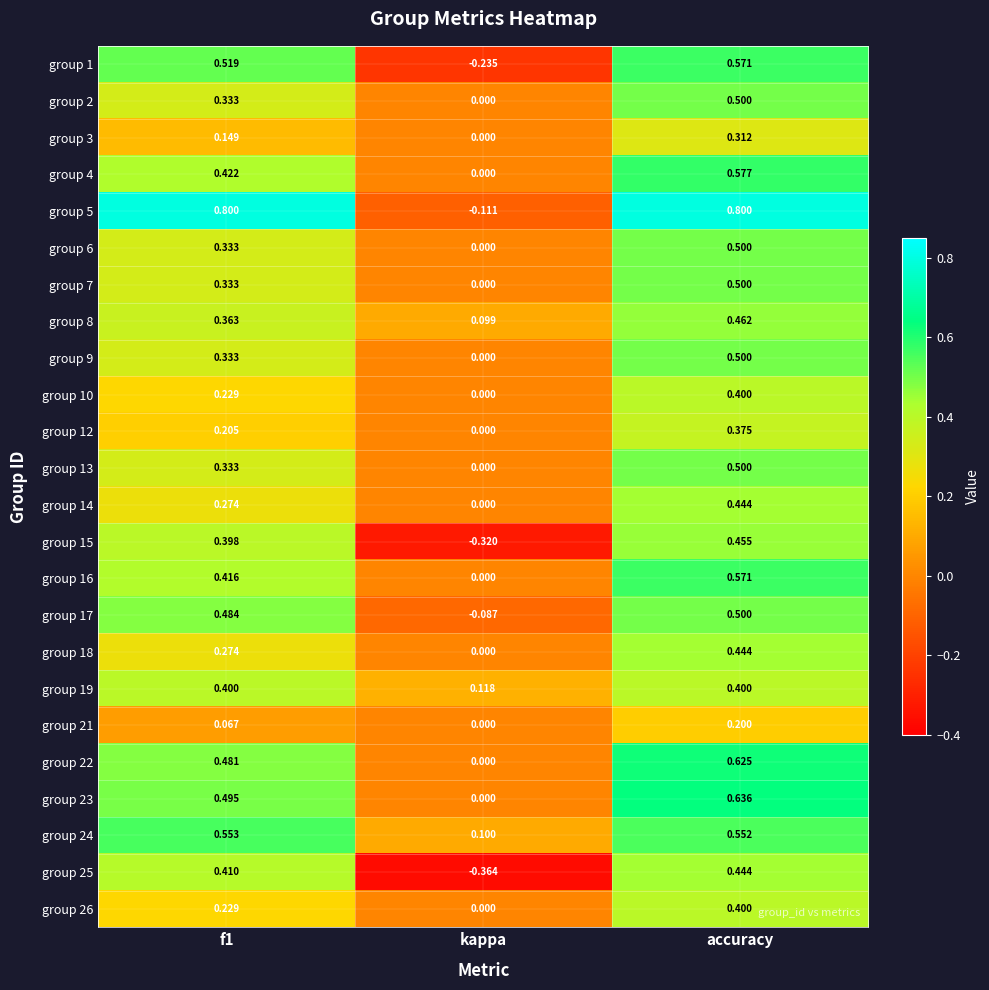

How many data points does each series have?

3